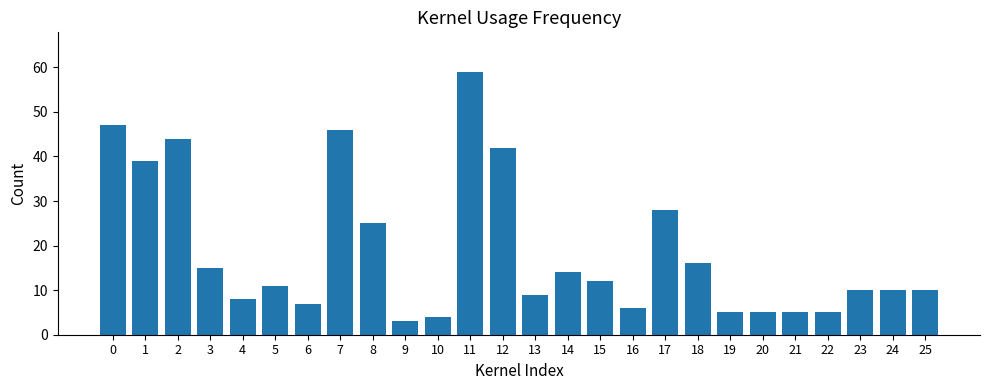

What value does the data have at 20, to the nearest 5?

5